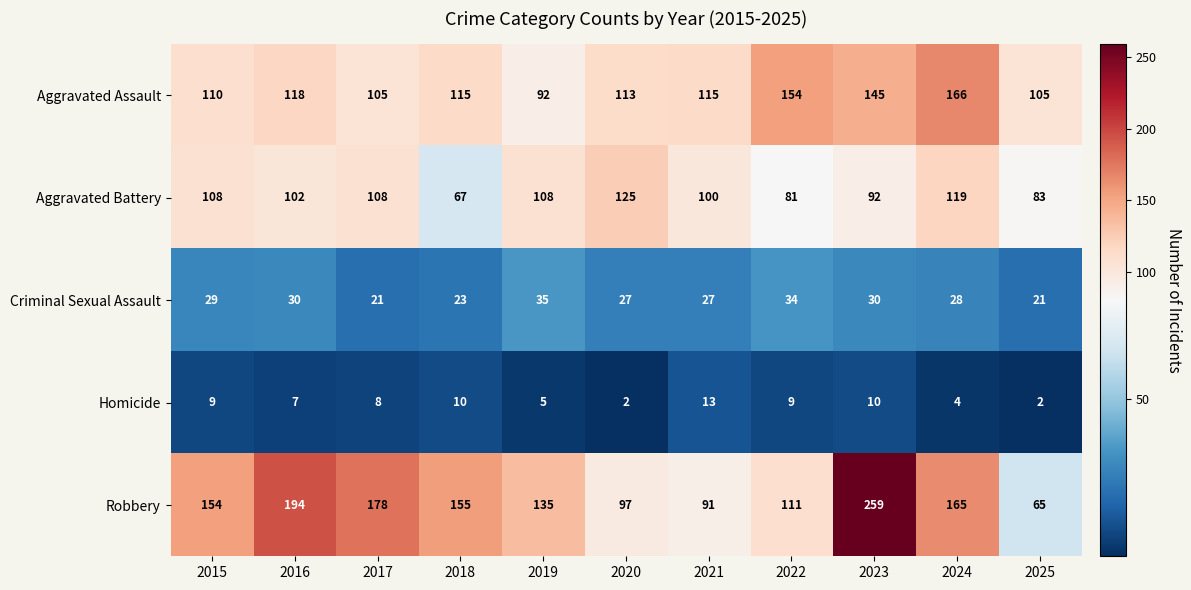

Is it true that Aggravated Assault equals 145 at 2019?

False